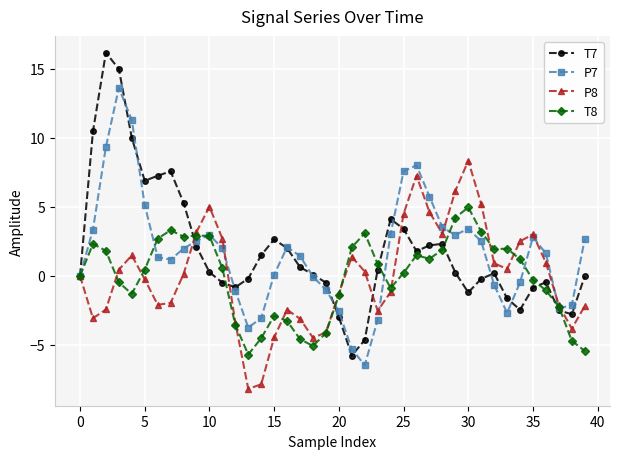

What is the average value of the P7 series?

1.7